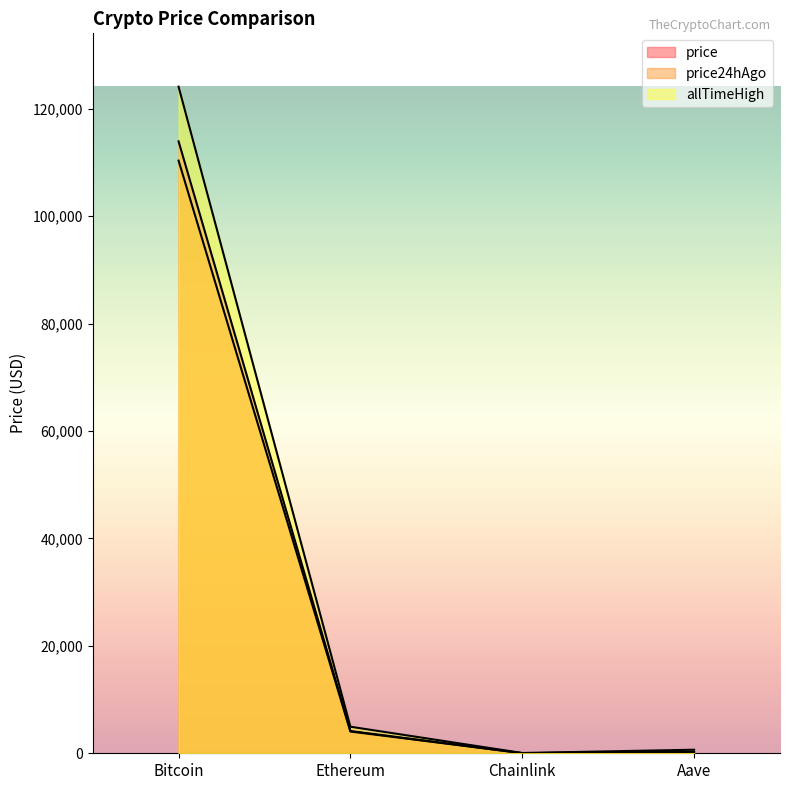

What are all the series names shown in the legend?

price, price24hAgo, allTimeHigh